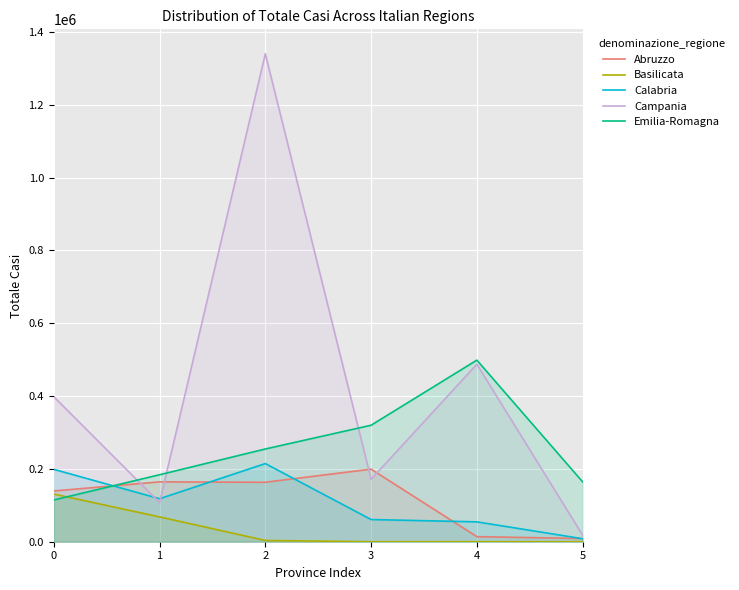

At which category does Calabria reach its first local valley?

1